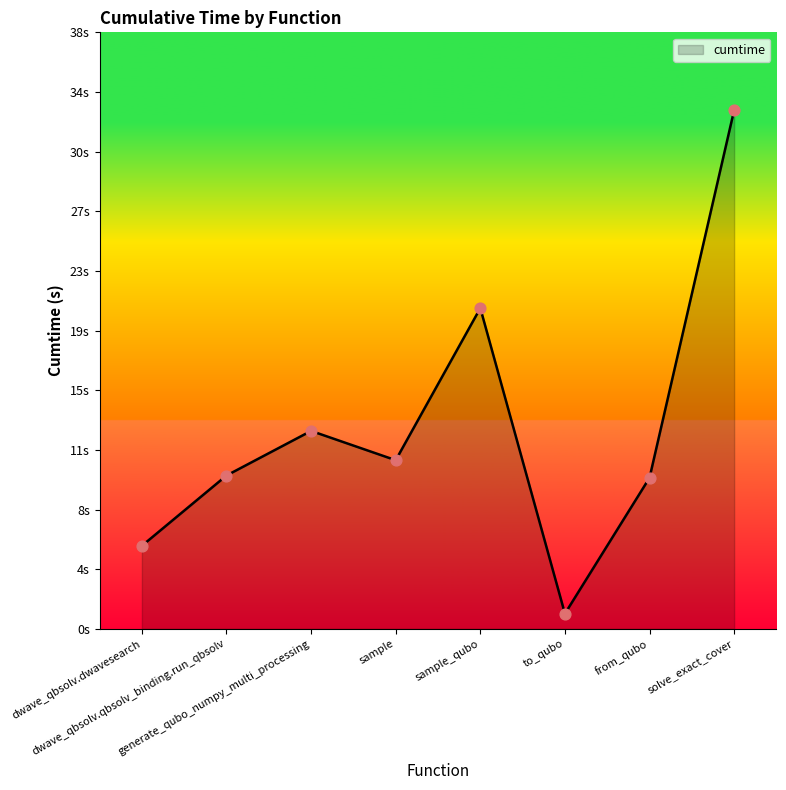

What is the change in value from sample_qubo to to_qubo?

-19.5